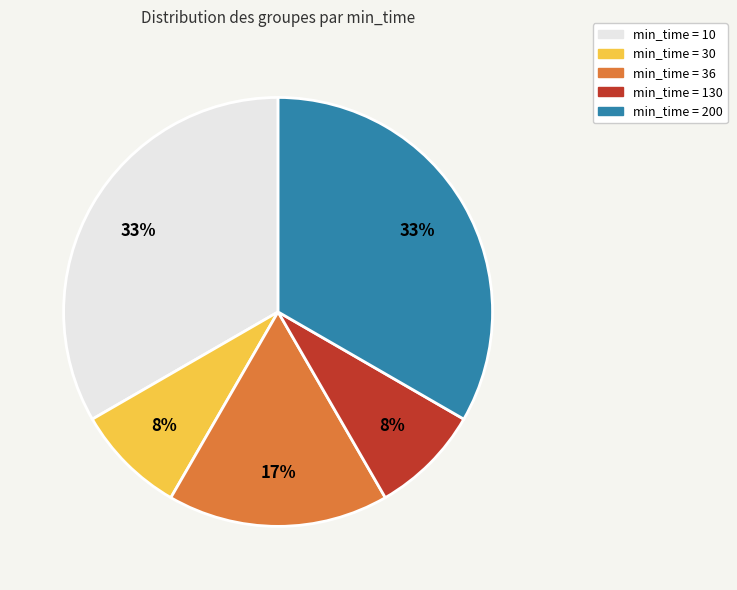

Does any single category account for the majority?

No